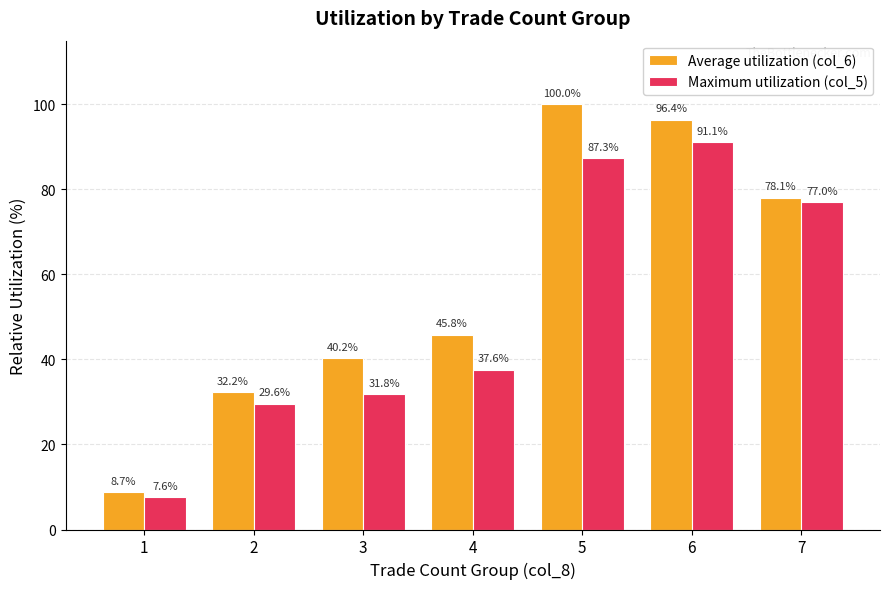

List the series in order of their peak value, highest first.

Average utilization (col_6), Maximum utilization (col_5)